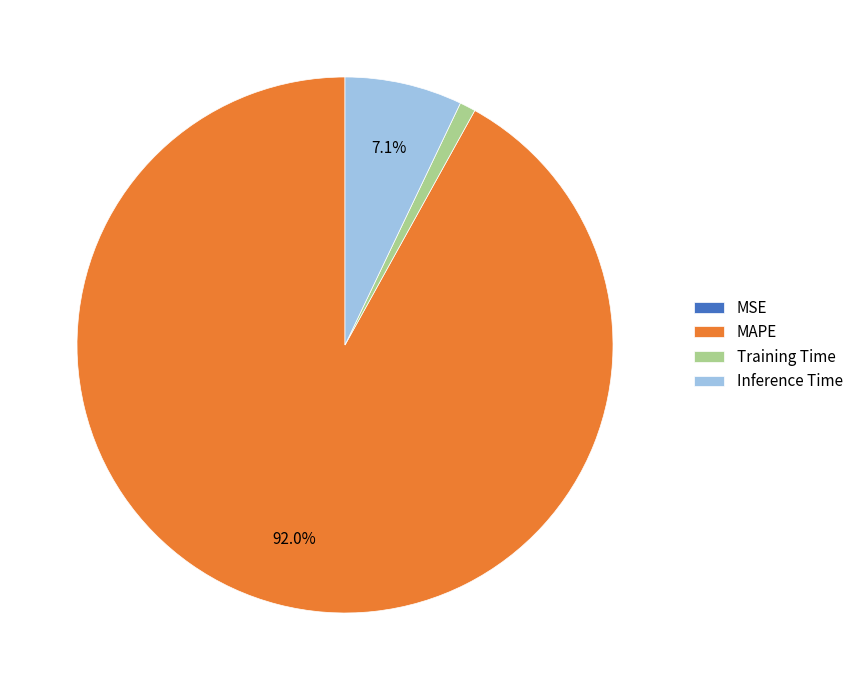

To the nearest percent, what is the average slice percentage?

25%